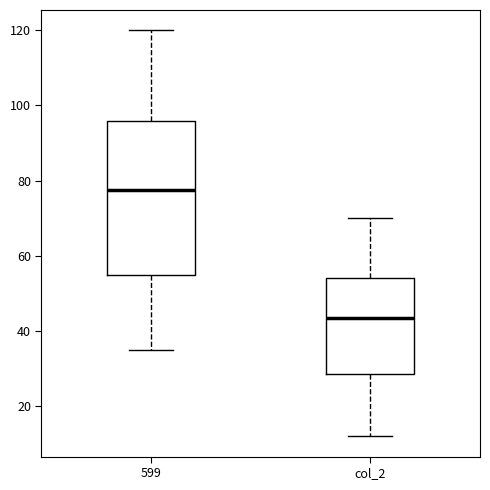

Which box is the tallest, from its lower edge to its upper edge?

599